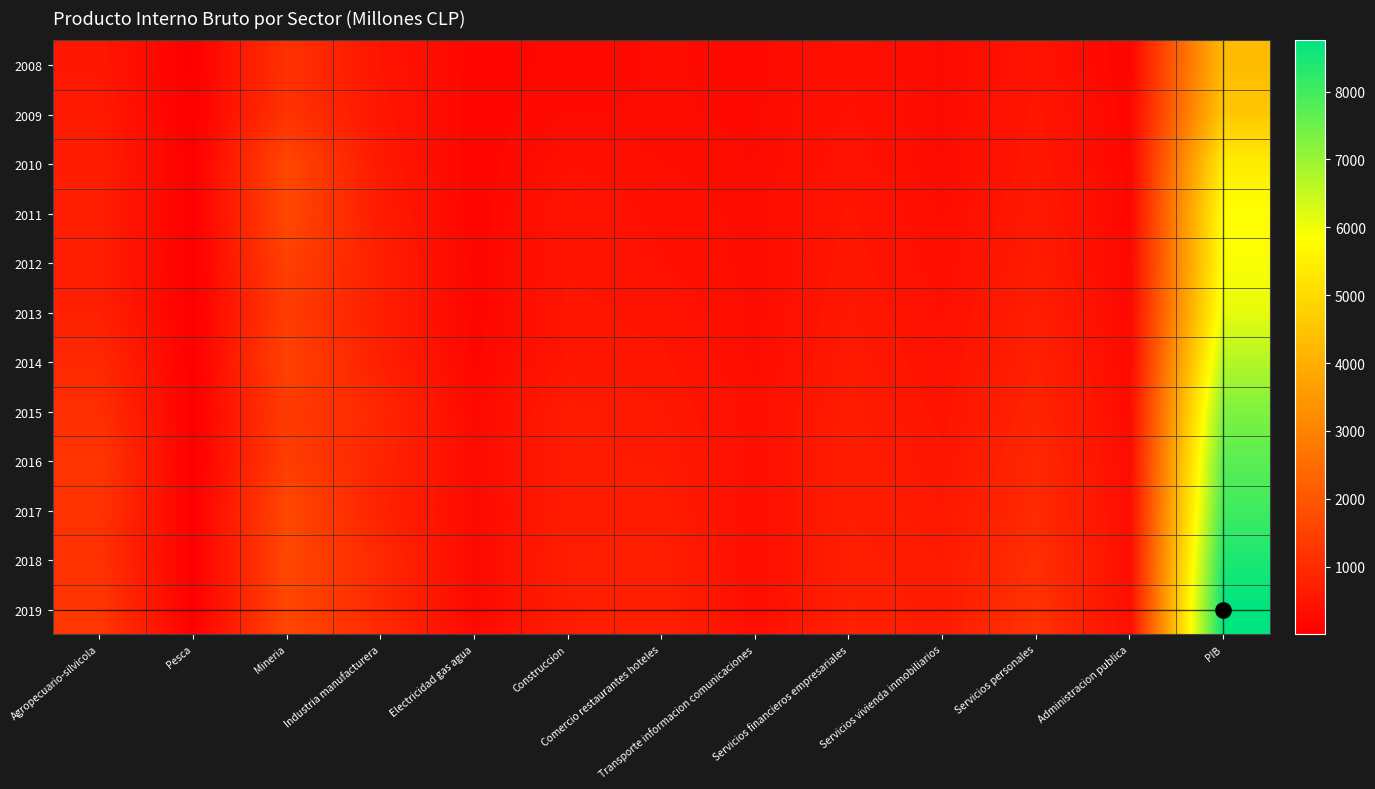

Which category has the lowest value across all series?

Pesca